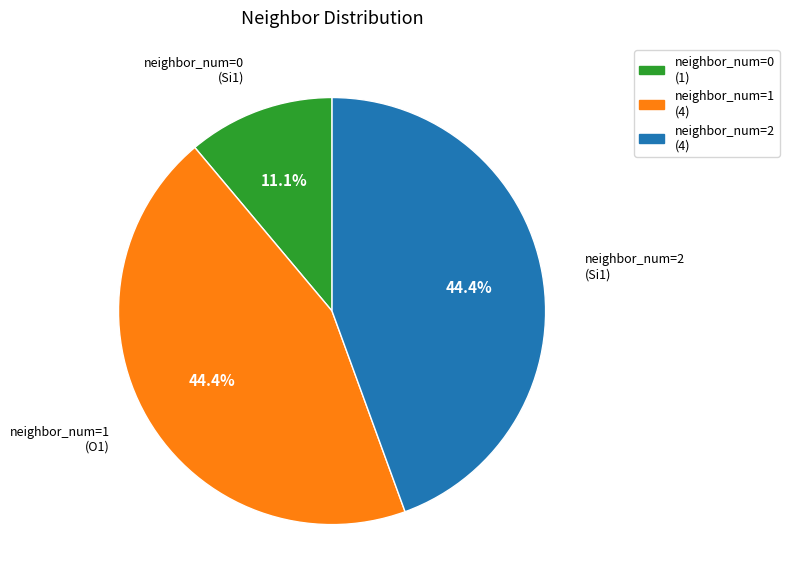

Which category has the smallest portion of the pie?

neighbor_num=0 (Si1)